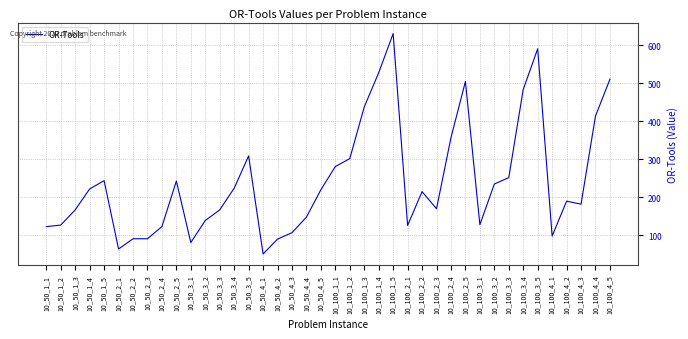

What is the maximum value shown in the chart?

631